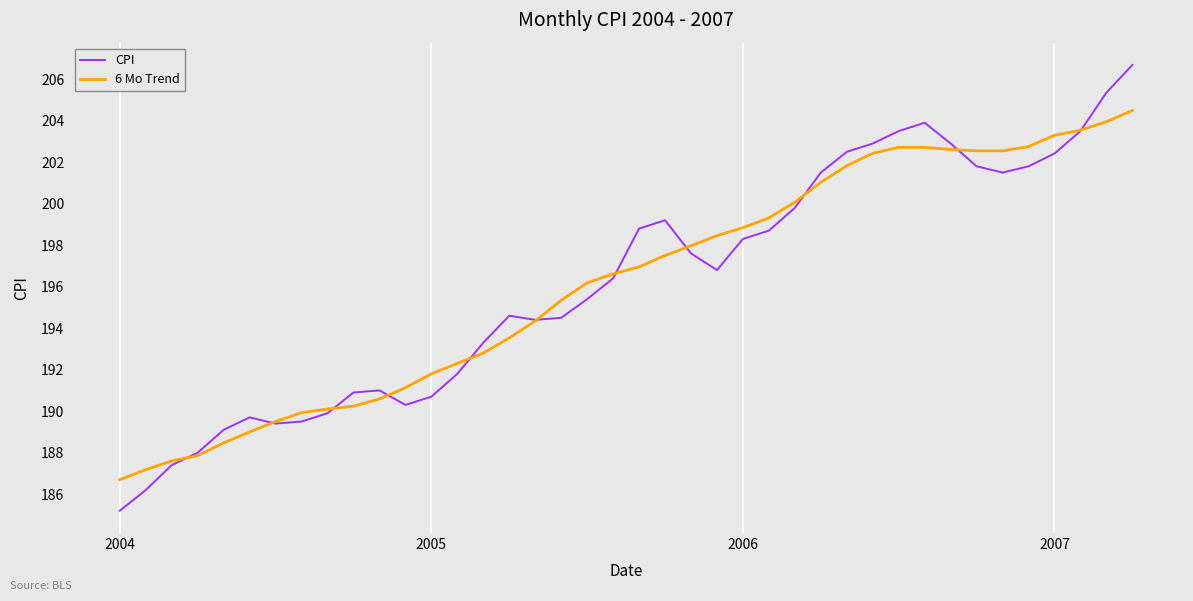

What is the lowest value of the CPI series?

185.2